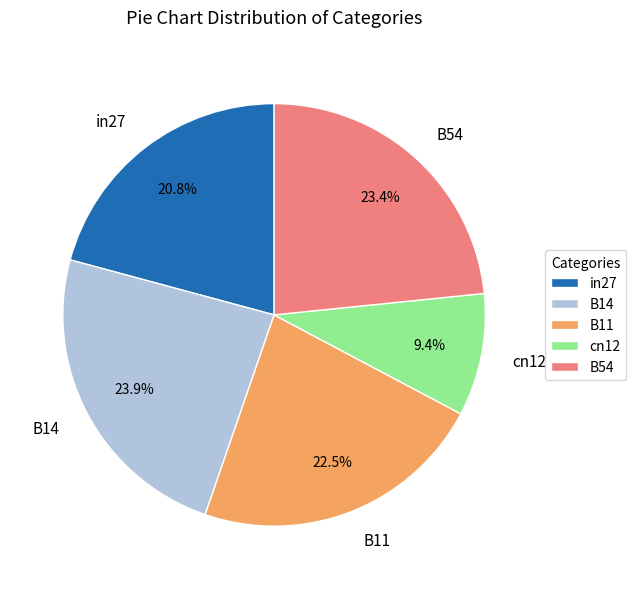

Between B14 and B11, which is larger?

B14